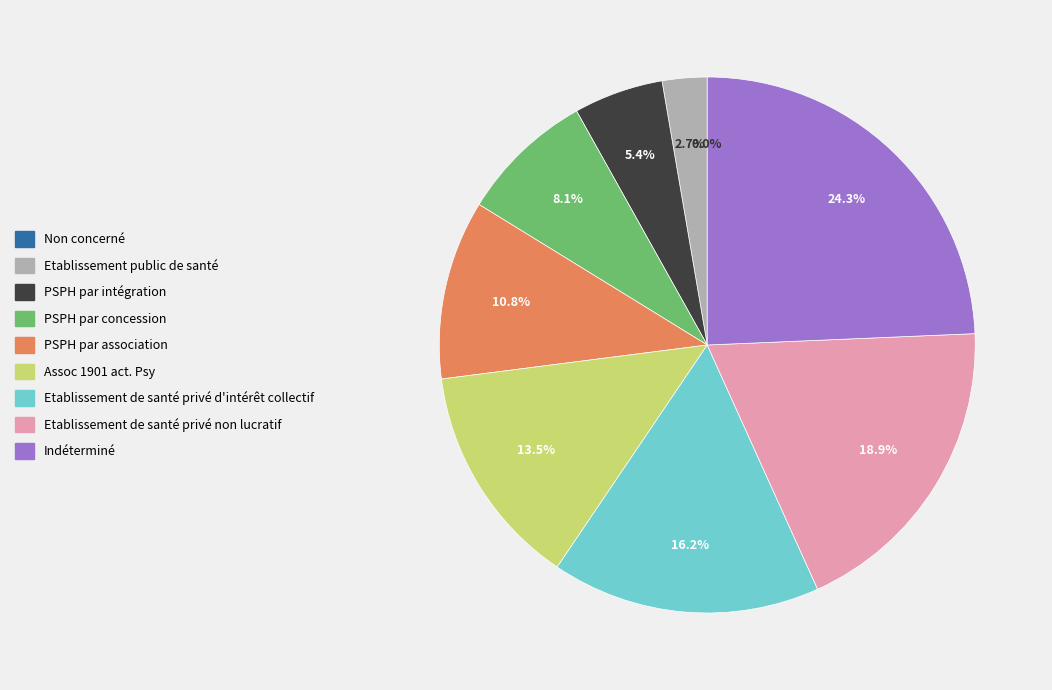

Is Indéterminé the majority of the pie?

No